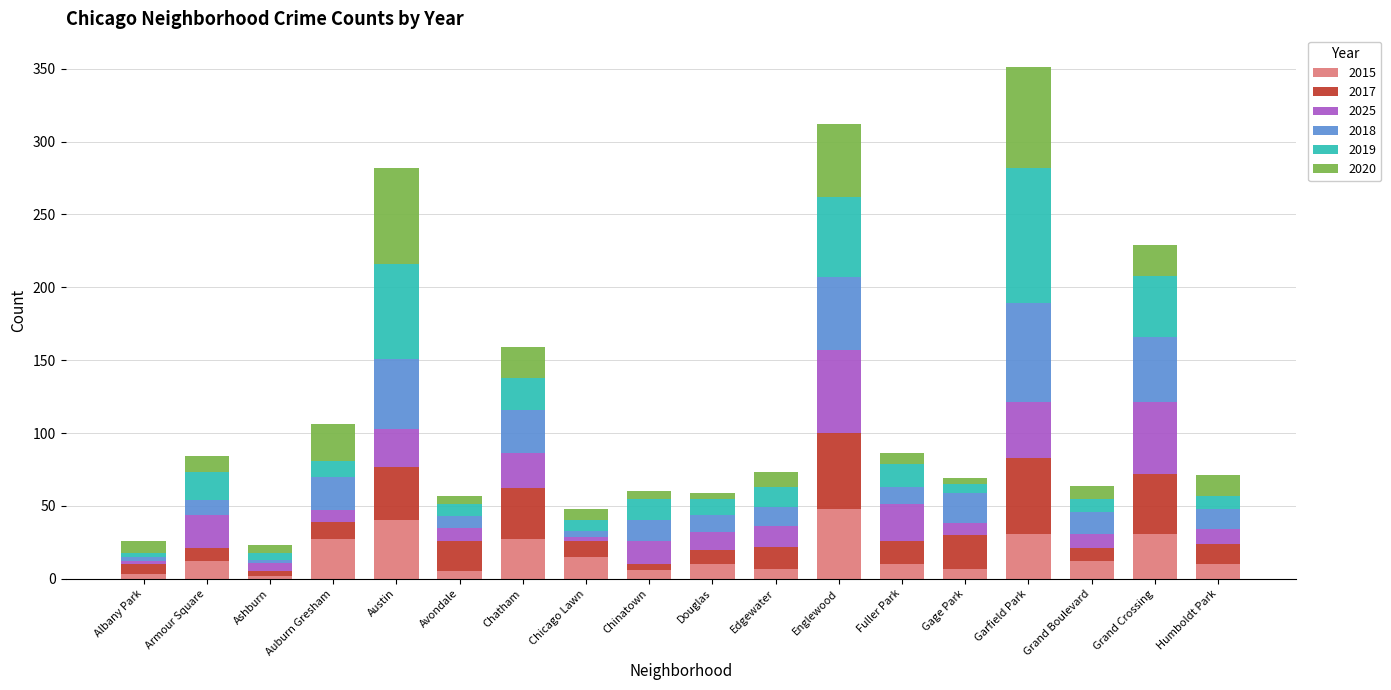

What is the maximum value for 2015?

48